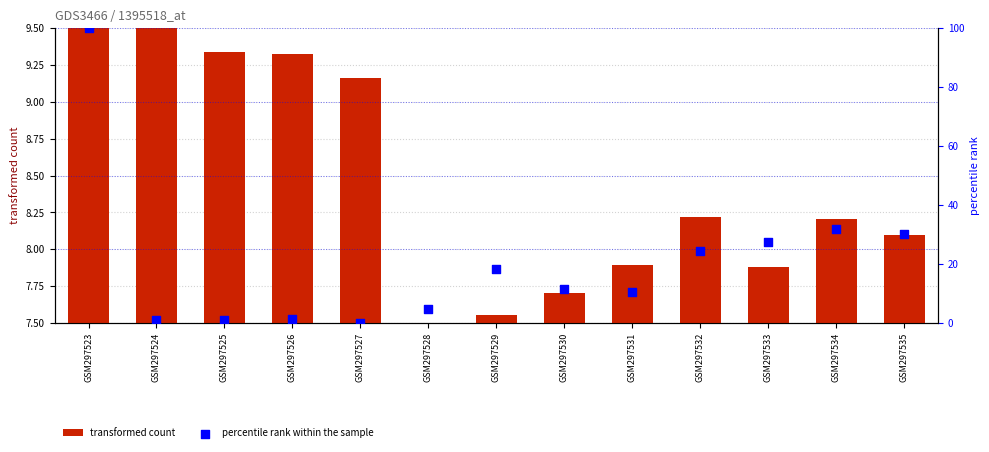

Which series has the largest total across all categories?

percentile rank within the sample